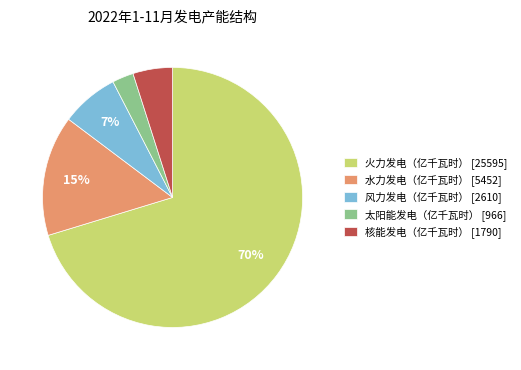

Is the sum of 太阳能发电（亿千瓦时） and 核能发电（亿千瓦时） greater than half?

No